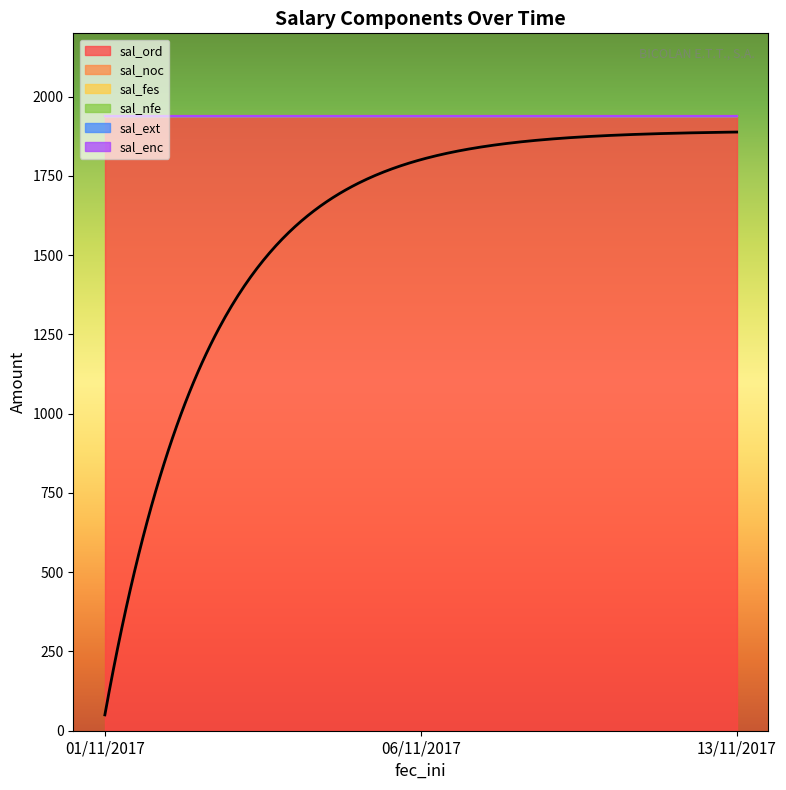

Rank the categories by sal_fes value from highest to lowest.

01/11/2017, 06/11/2017, 13/11/2017